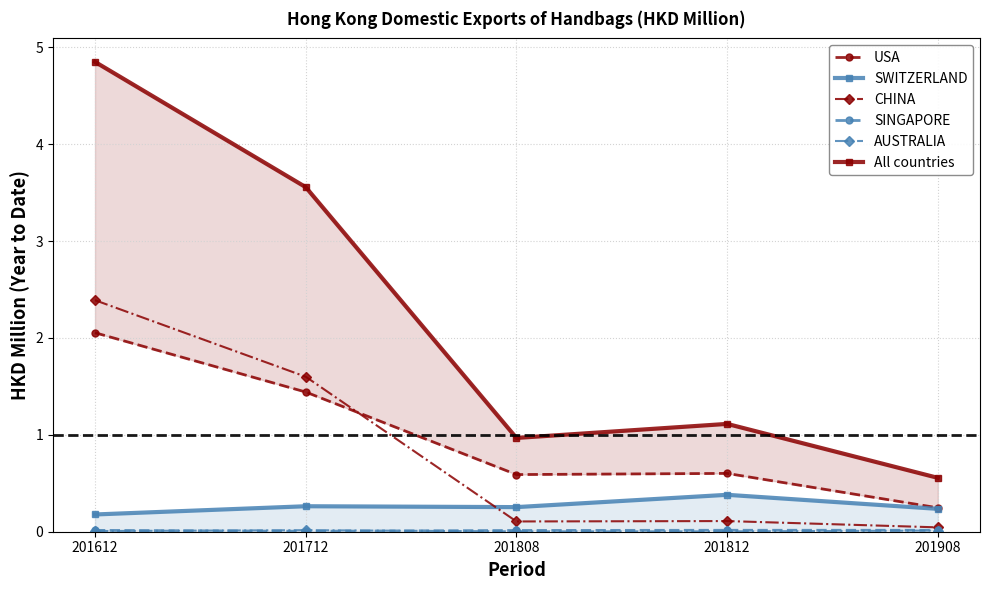

Is the value of SINGAPORE at 201808 greater than the value of CHINA at 201808?

No